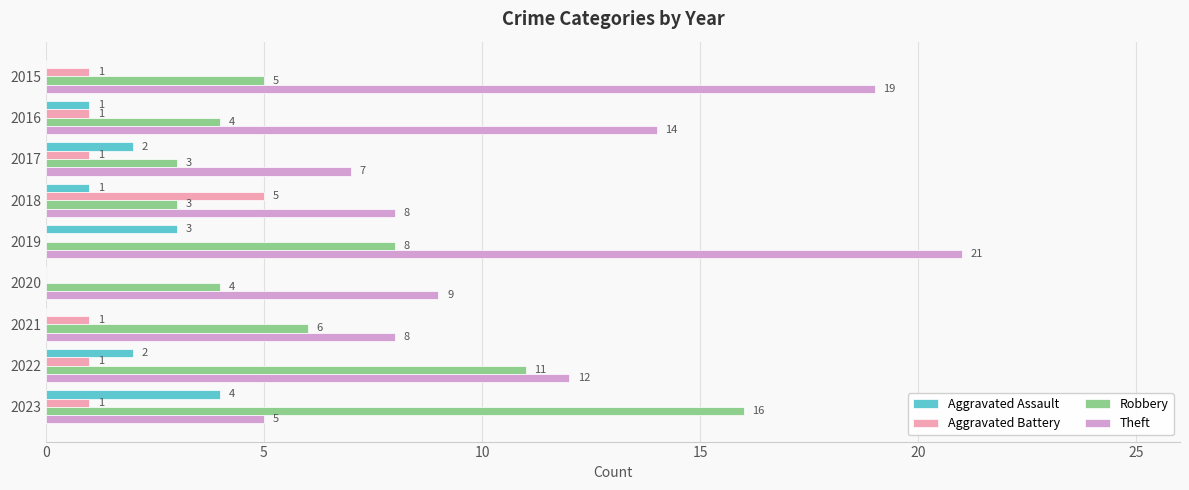

At which category is the sum across all series the highest?

2019